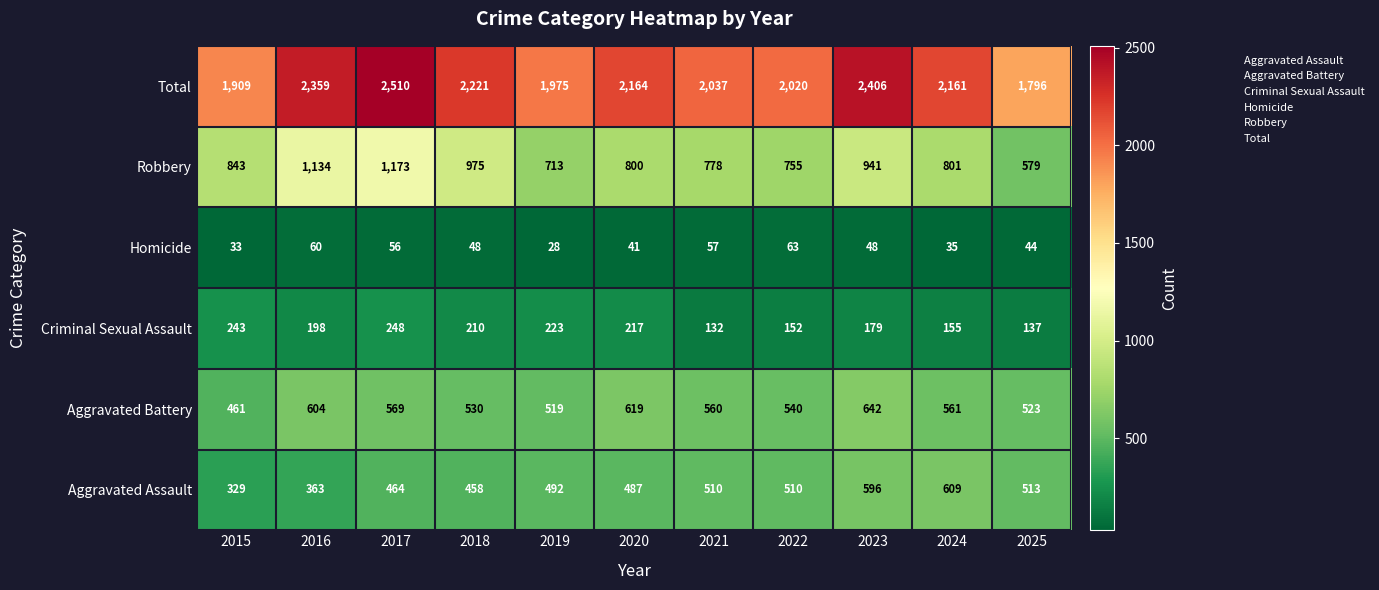

What is the difference between the Criminal Sexual Assault values at 2023 and 2017?

69